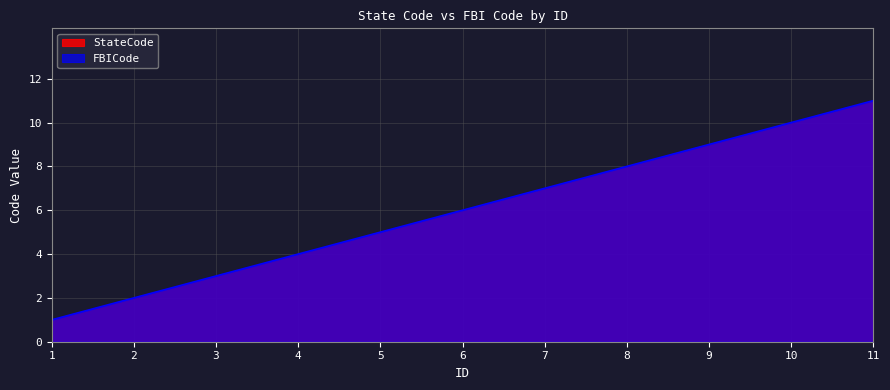

What is the value of the FBICode point at the 10th from the left?

10